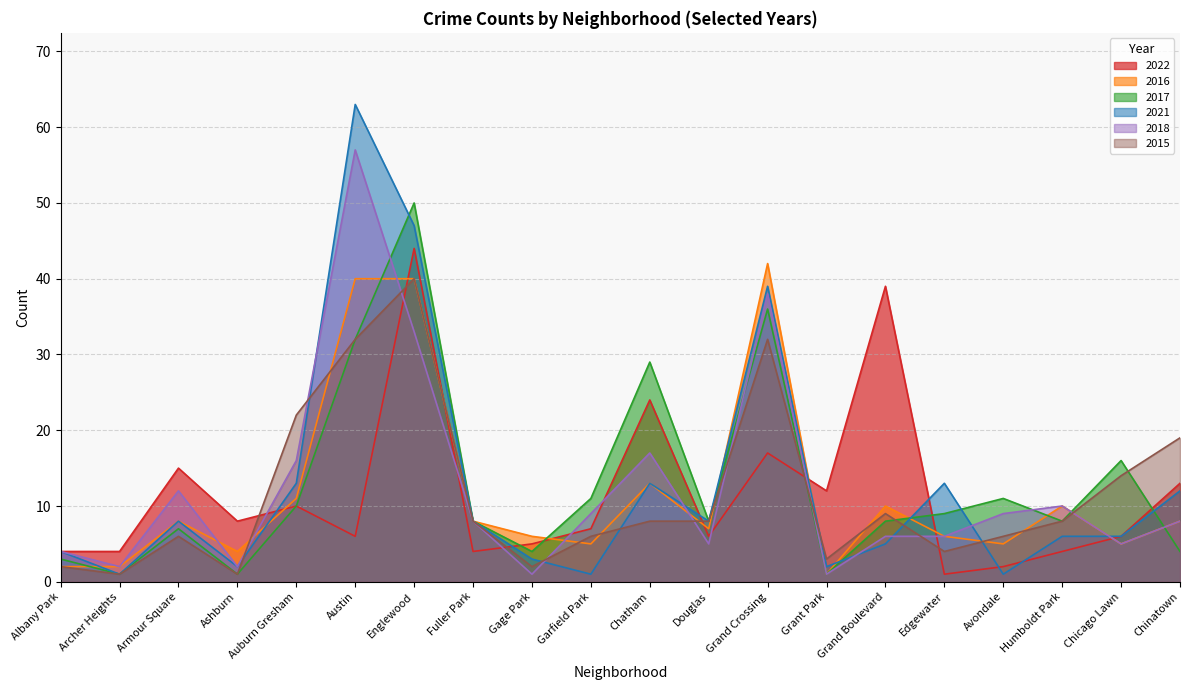

The value of 2018 at Grant Park is 1. True or false?

True